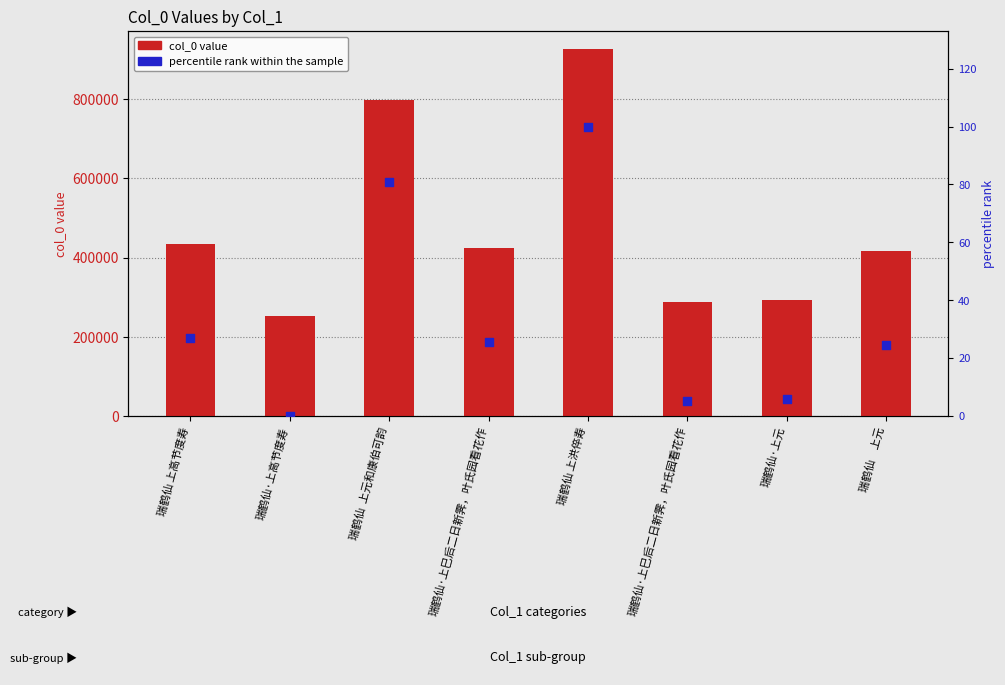

Is the value of percentile rank within the sample at 瑞鹤仙·上高节度寿 greater than the value of col_0 value at 瑞鹤仙  上元和康伯可韵?

No